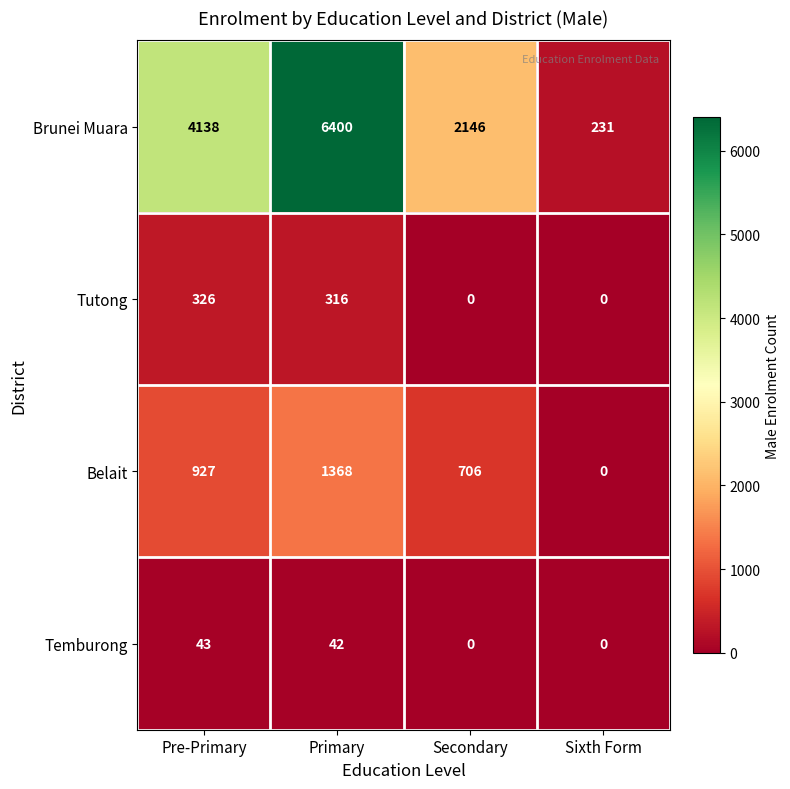

At which label does Brunei Muara reach its peak?

Primary